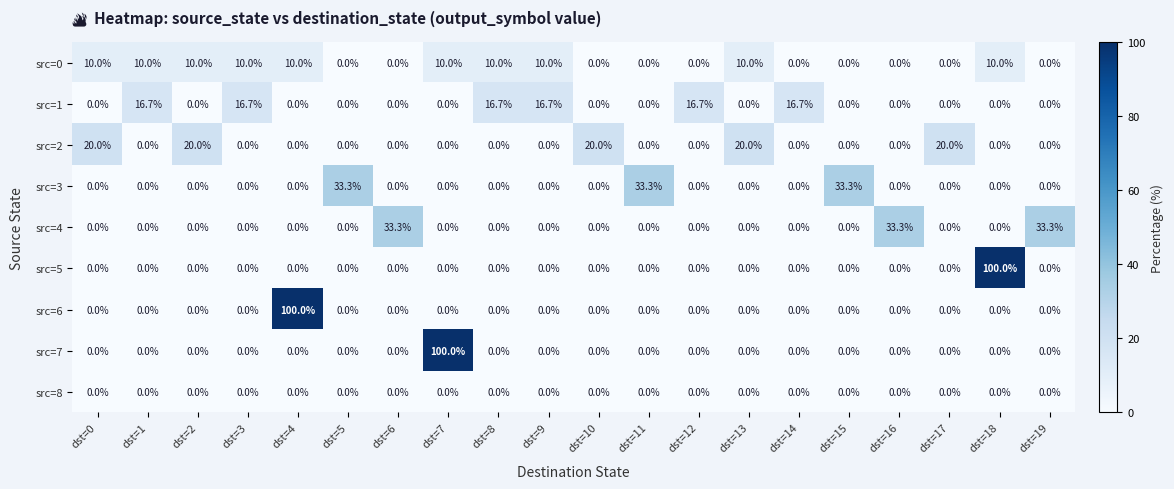

Which series changed the most between dst=4 and dst=8?

src=6